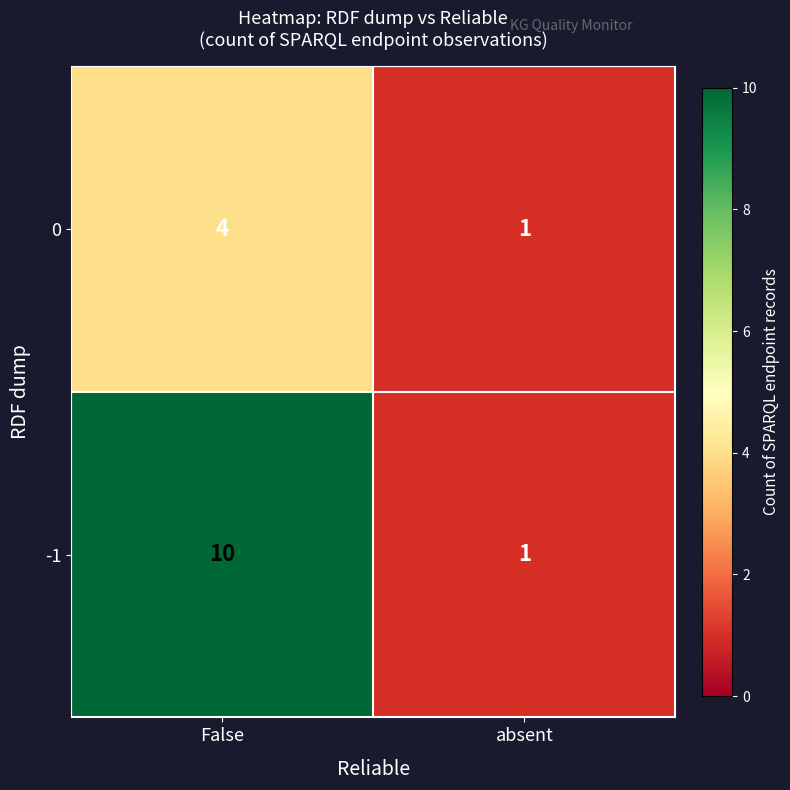

Which category has the lowest value across all series?

absent